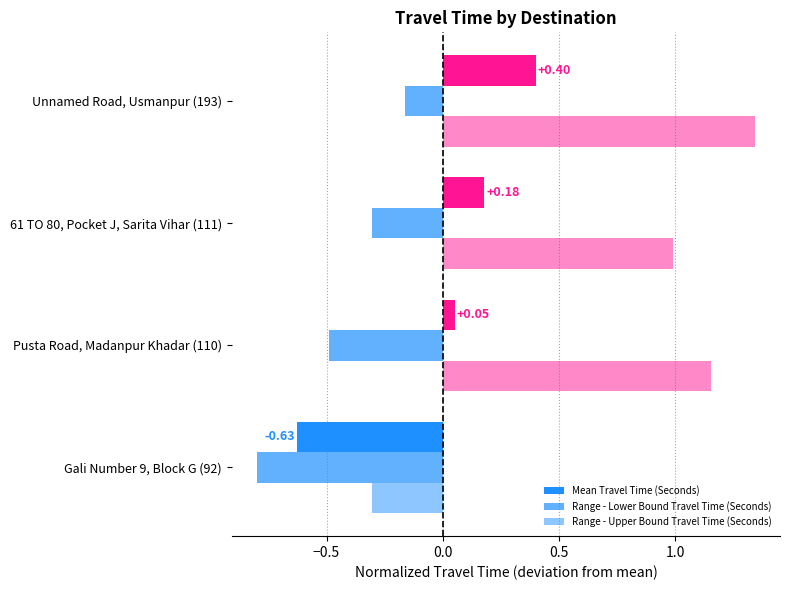

How many data points does each series have?

4